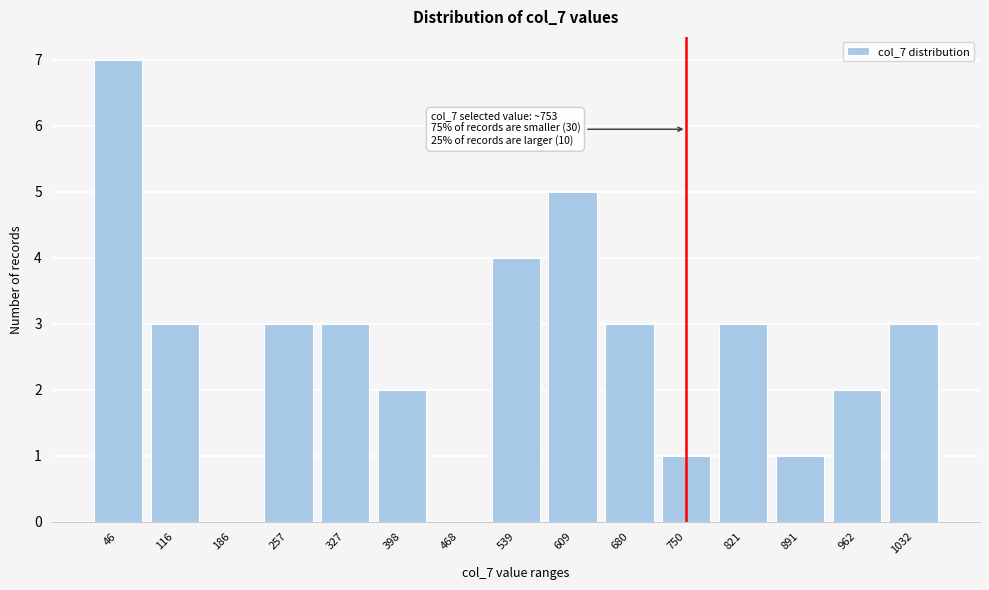

Reading left to right, extract all data points from this chart.

46=7	116=3	186=0	257=3	327=3	398=2	468=0	539=4	609=5	680=3	750=1	821=3	891=1	962=2	1032=3